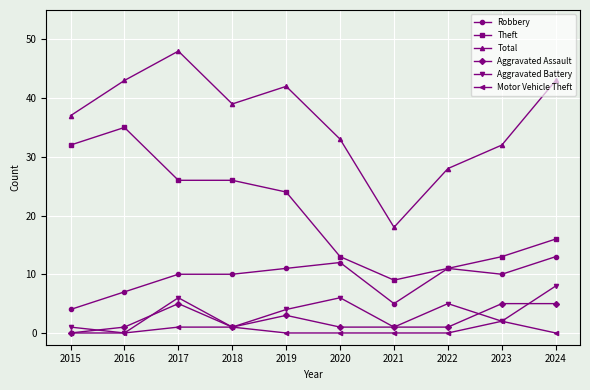

What is the total value across all series at 2016?

86